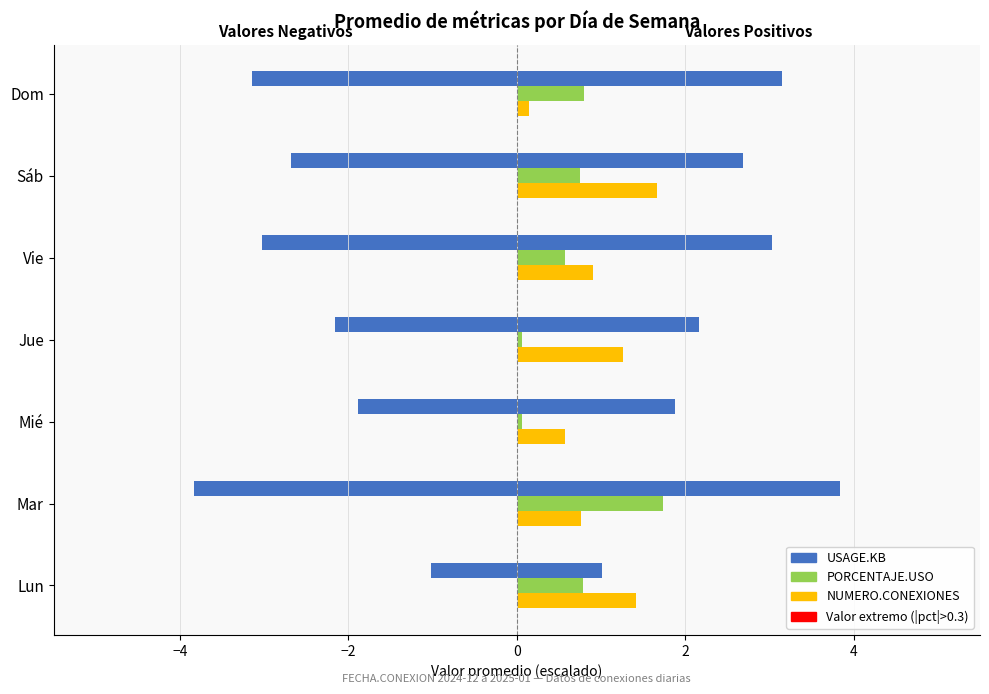

How many groups of bars are there?

7